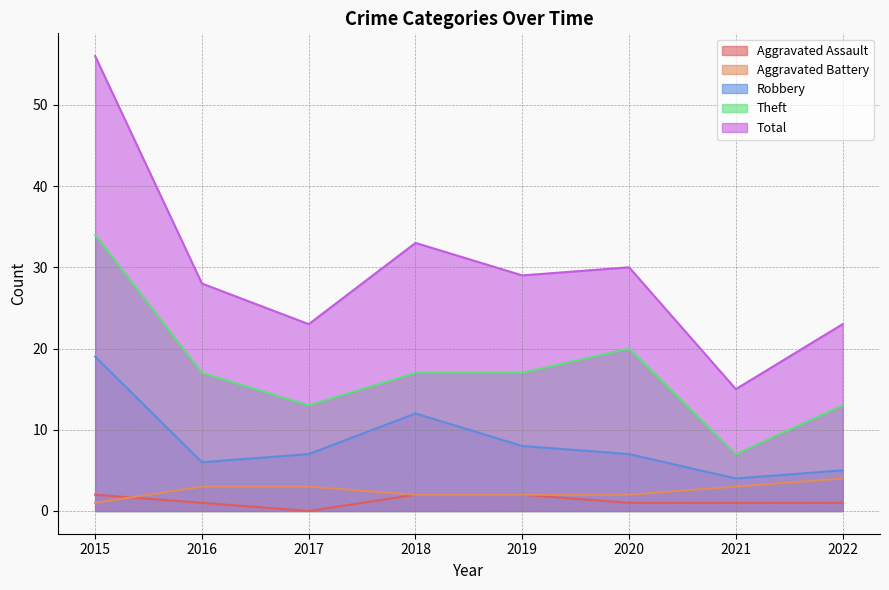

At which label does Robbery reach its peak?

2015